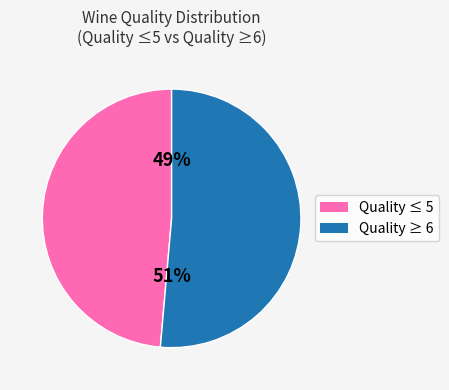

Count the number of slices in the pie.

2